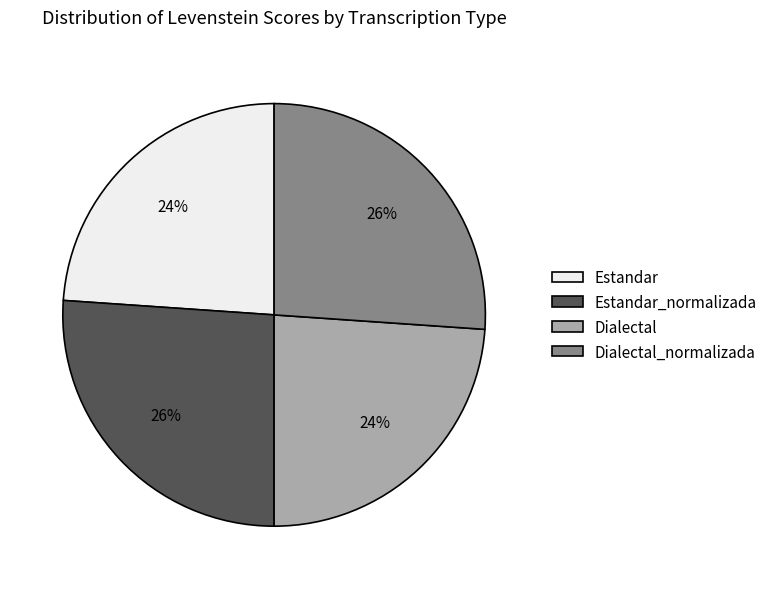

What percentage is the Dialectal_normalizada slice, to the nearest percent?

26%